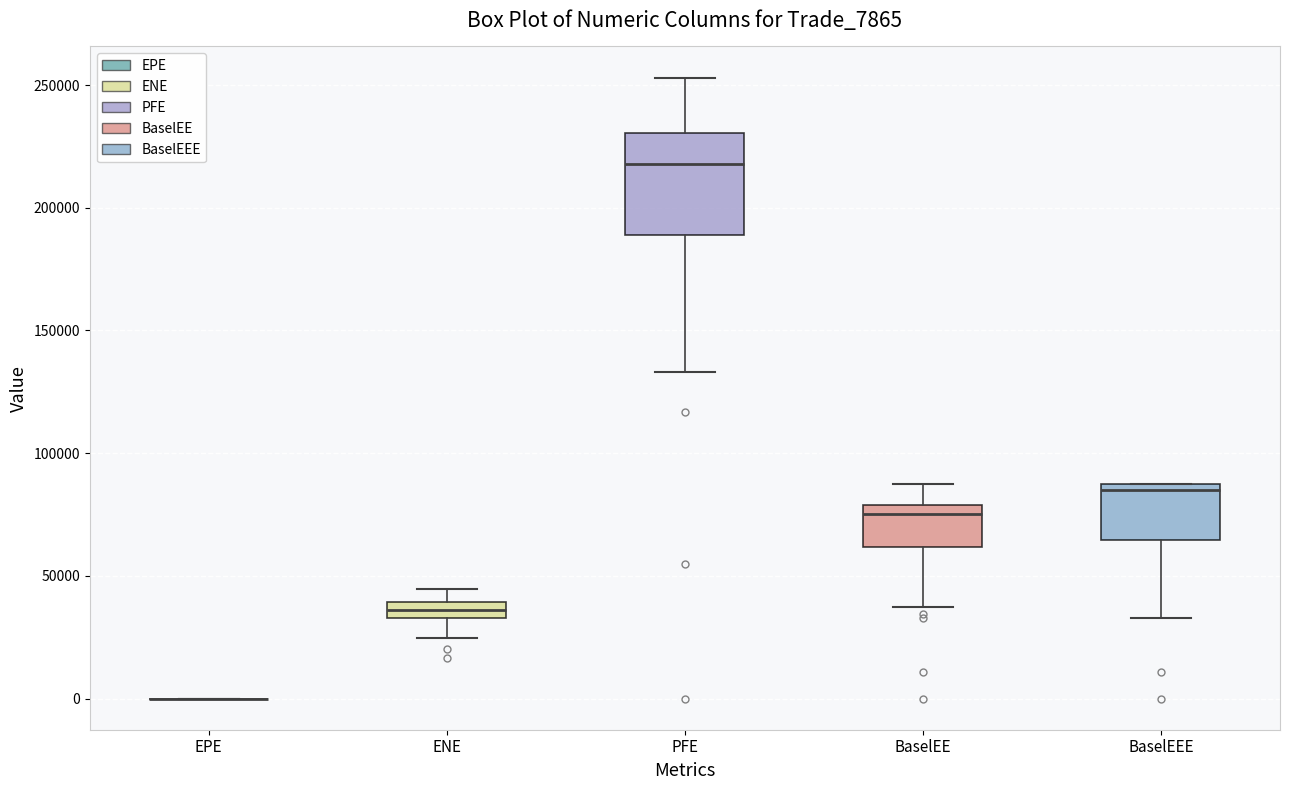

Which box is the tallest, from its lower edge to its upper edge?

PFE